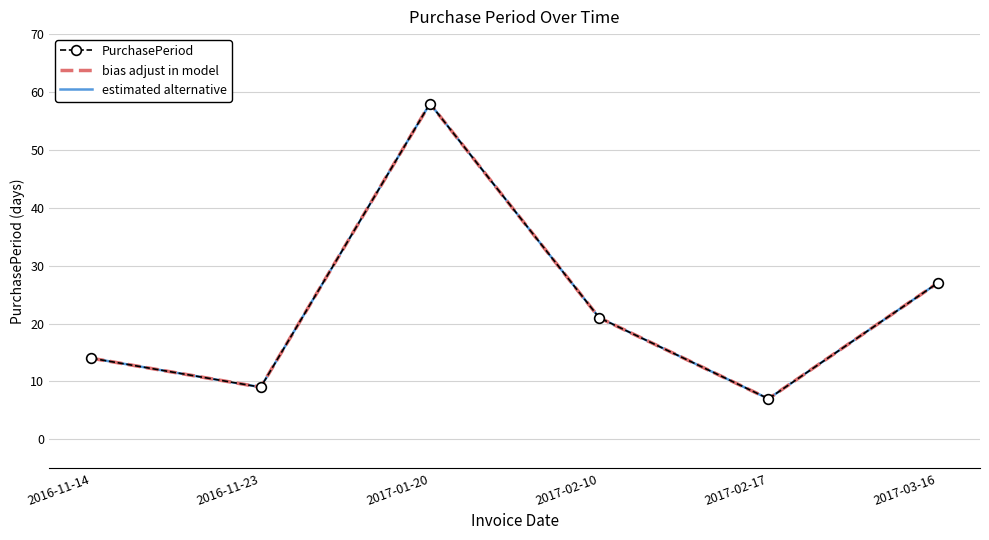

Which category has the lowest value in the PurchasePeriod series?

2017-02-17